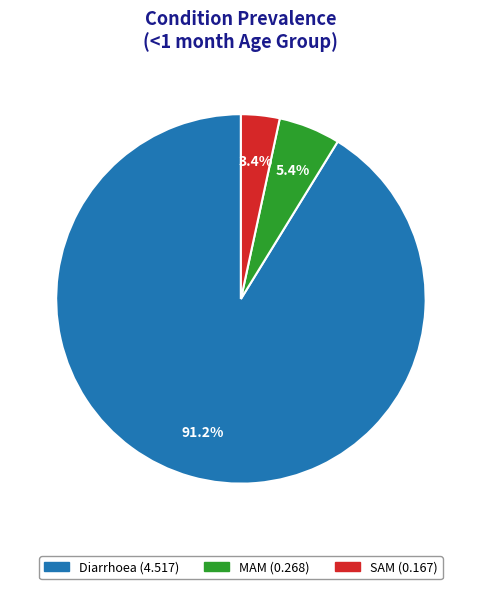

To the nearest percent, what is the difference between the SAM and MAM slice percentages?

2%